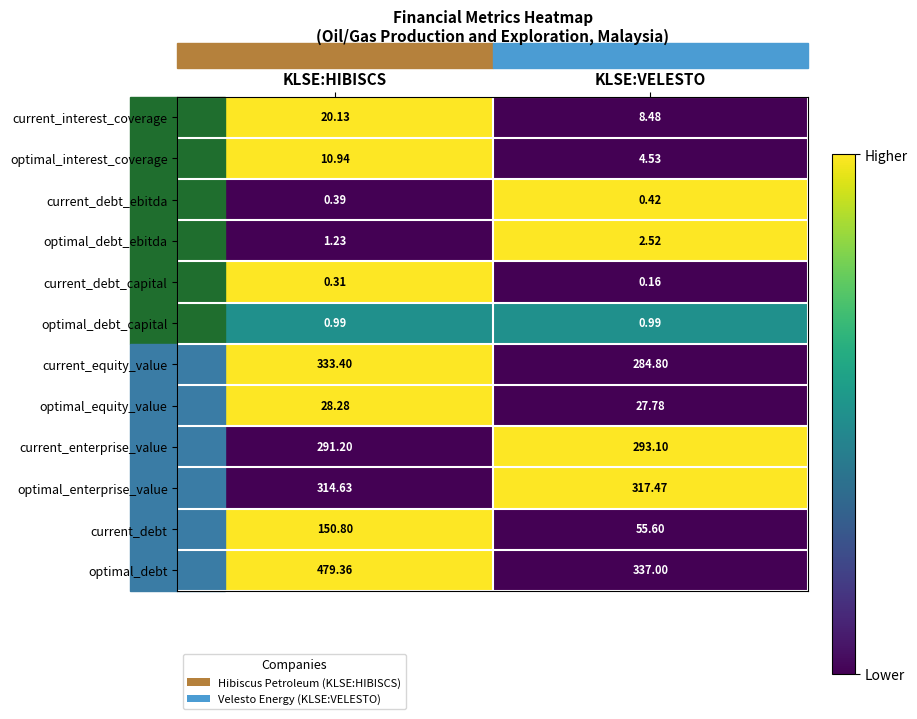

At which label is optimal_equity_value closest to 28?

KLSE:VELESTO